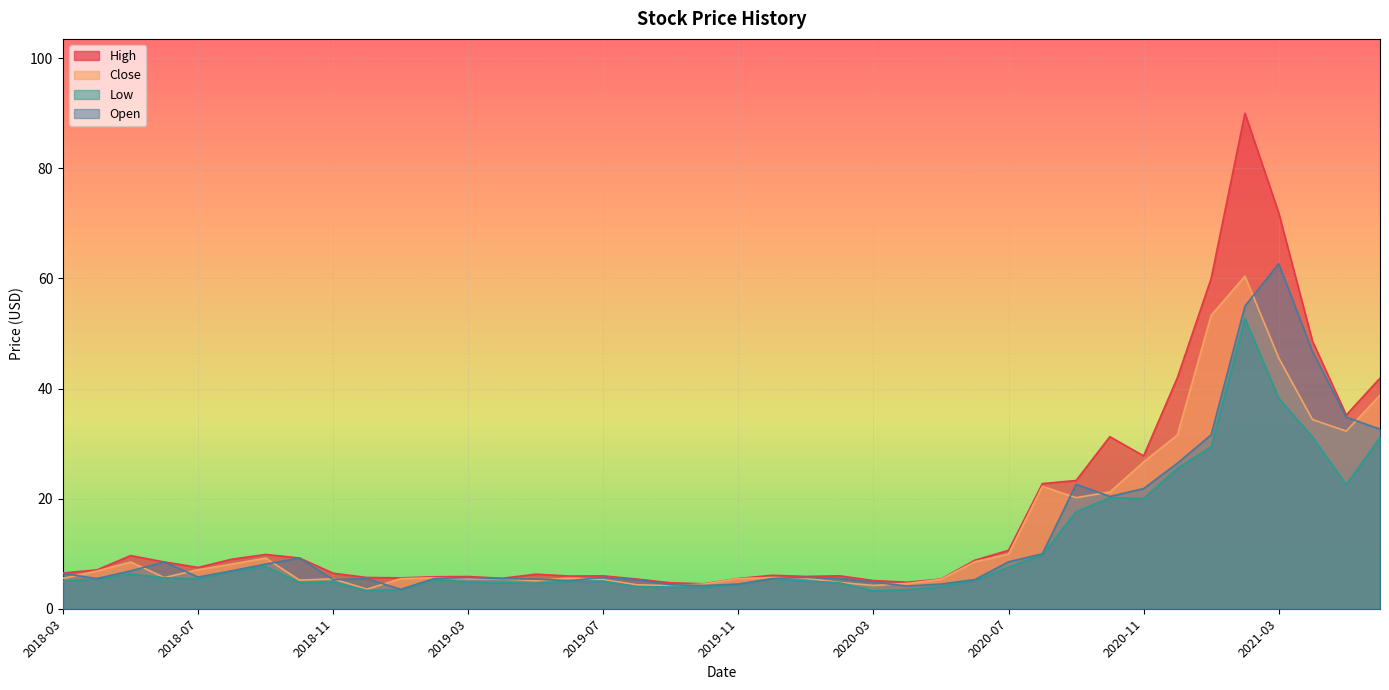

What is the value of the Open point at the 24th from the left?

5.5